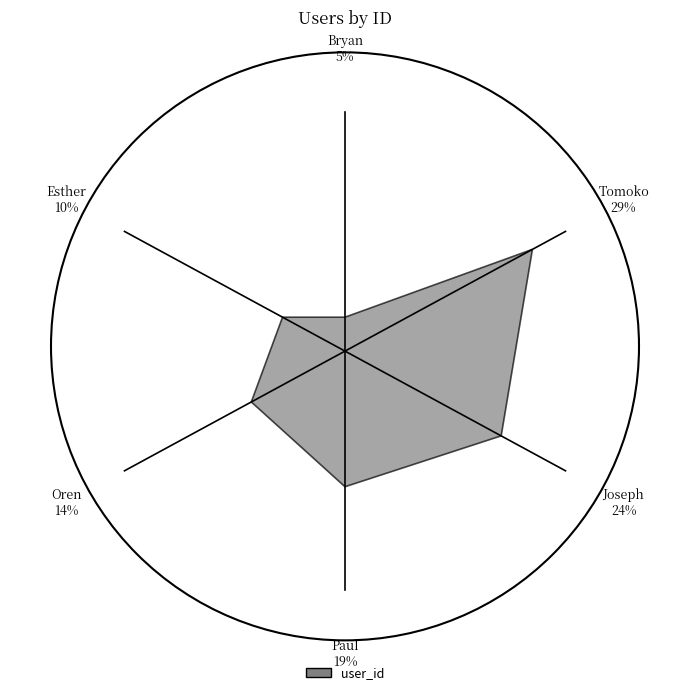

To the nearest percent, what percentage of the pie is Bryan?

5%